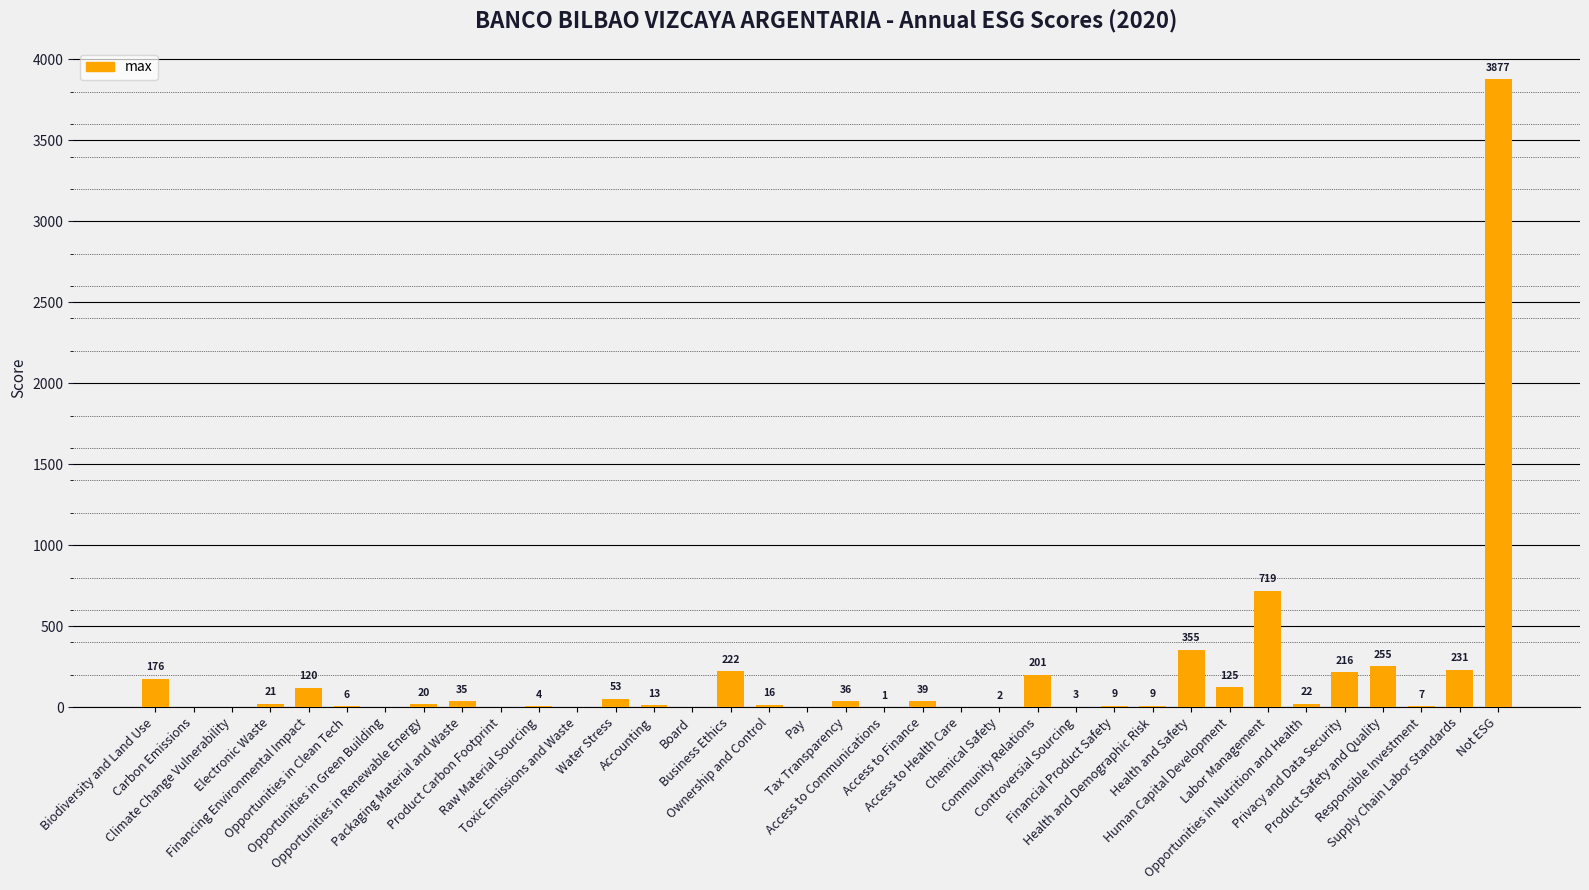

How many data points does each series have?

36